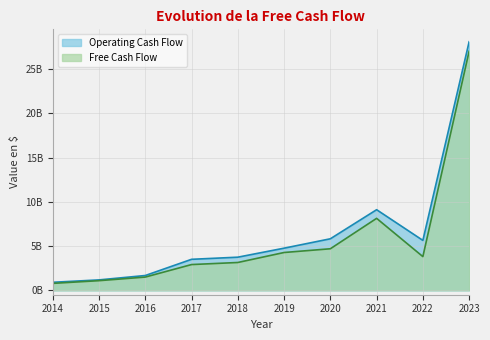

List the series in order of their overall mean, lowest first.

Free Cash Flow, Operating Cash Flow